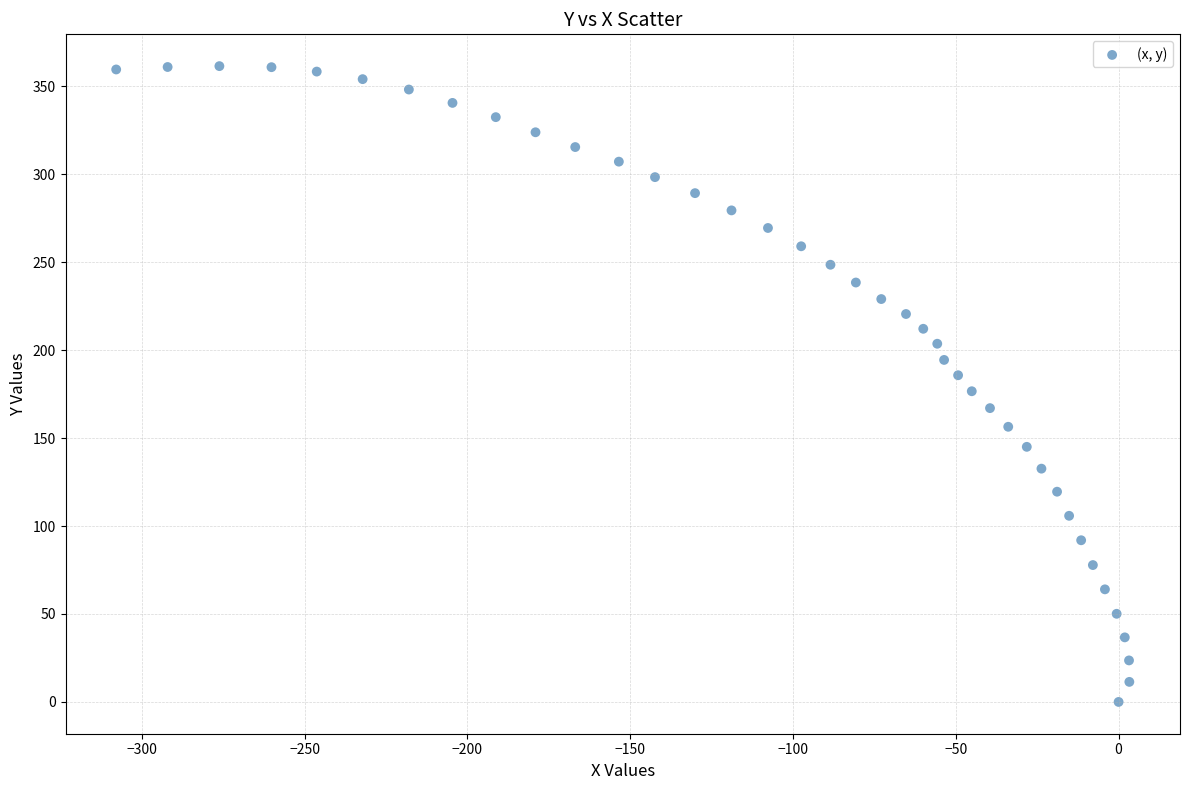

What is the range of Y values (max minus min)?

361.4